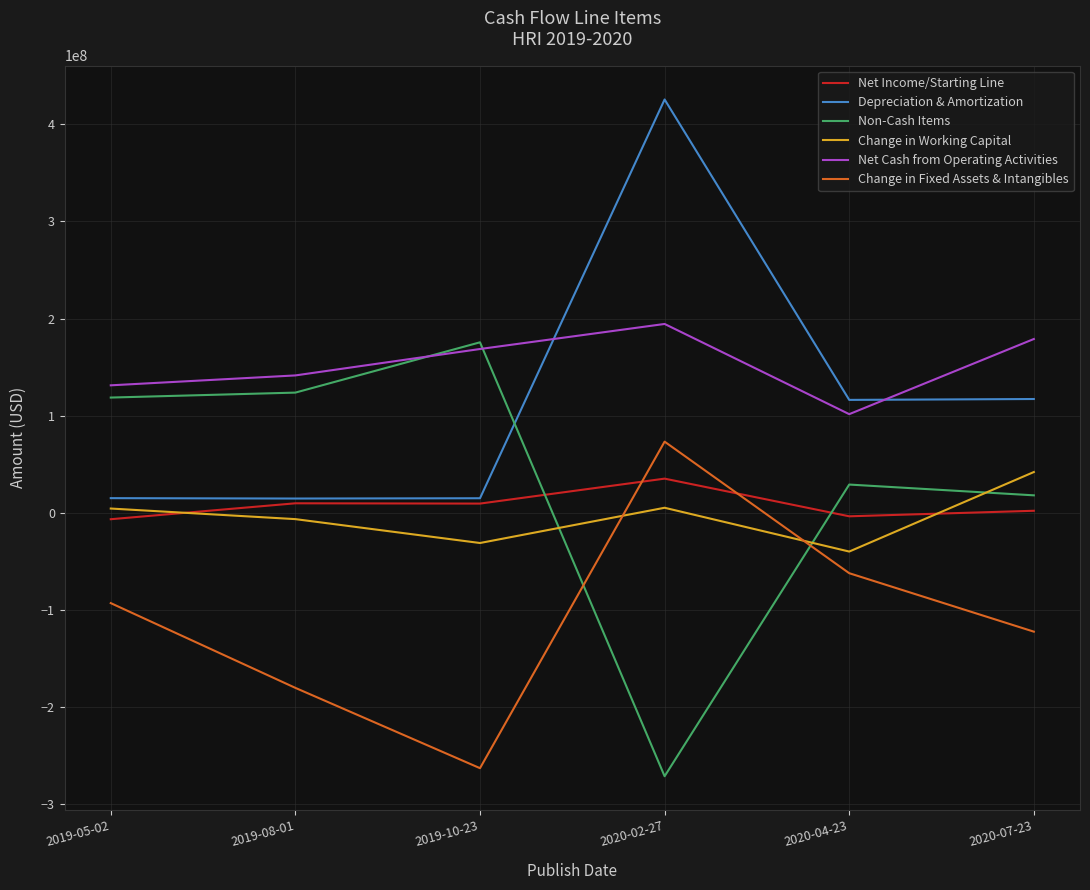

List the labels in order of Change in Fixed Assets & Intangibles value, largest first.

2020-02-27, 2020-04-23, 2019-05-02, 2020-07-23, 2019-08-01, 2019-10-23